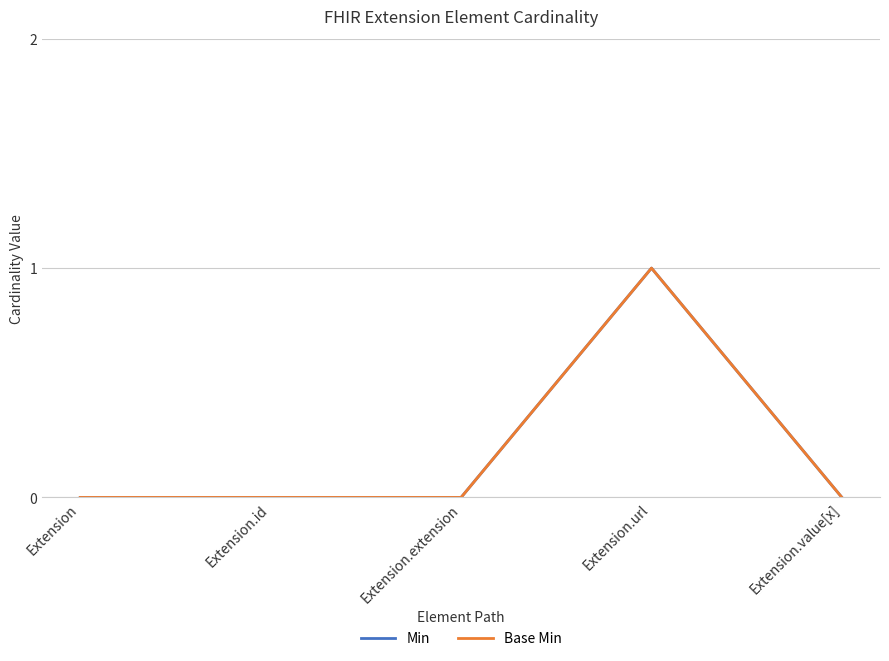

Does the chart display data point markers on the line(s)?

No